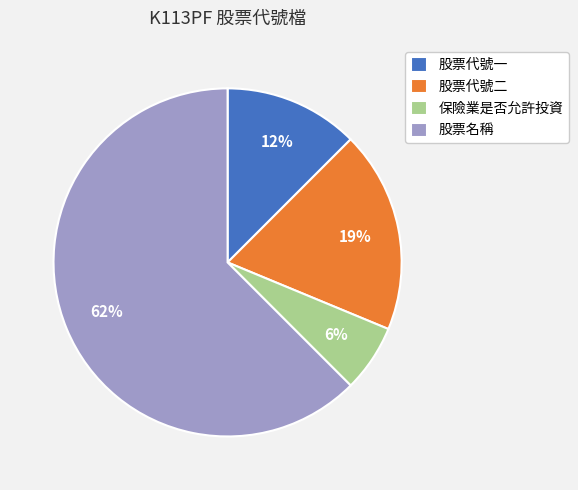

How many slices are in this pie chart?

4